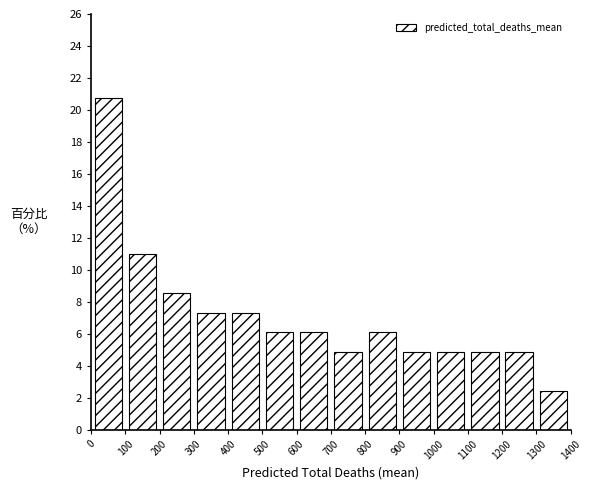

What is the height of the bar covering 200 to 300 on the x-axis? The values are not printed on the chart, so give them approximately, as read against the axis.

8.6